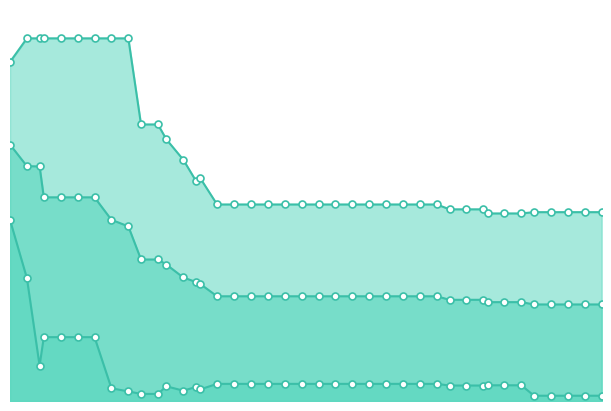

At how many categories does at least one series exceed 2?

40